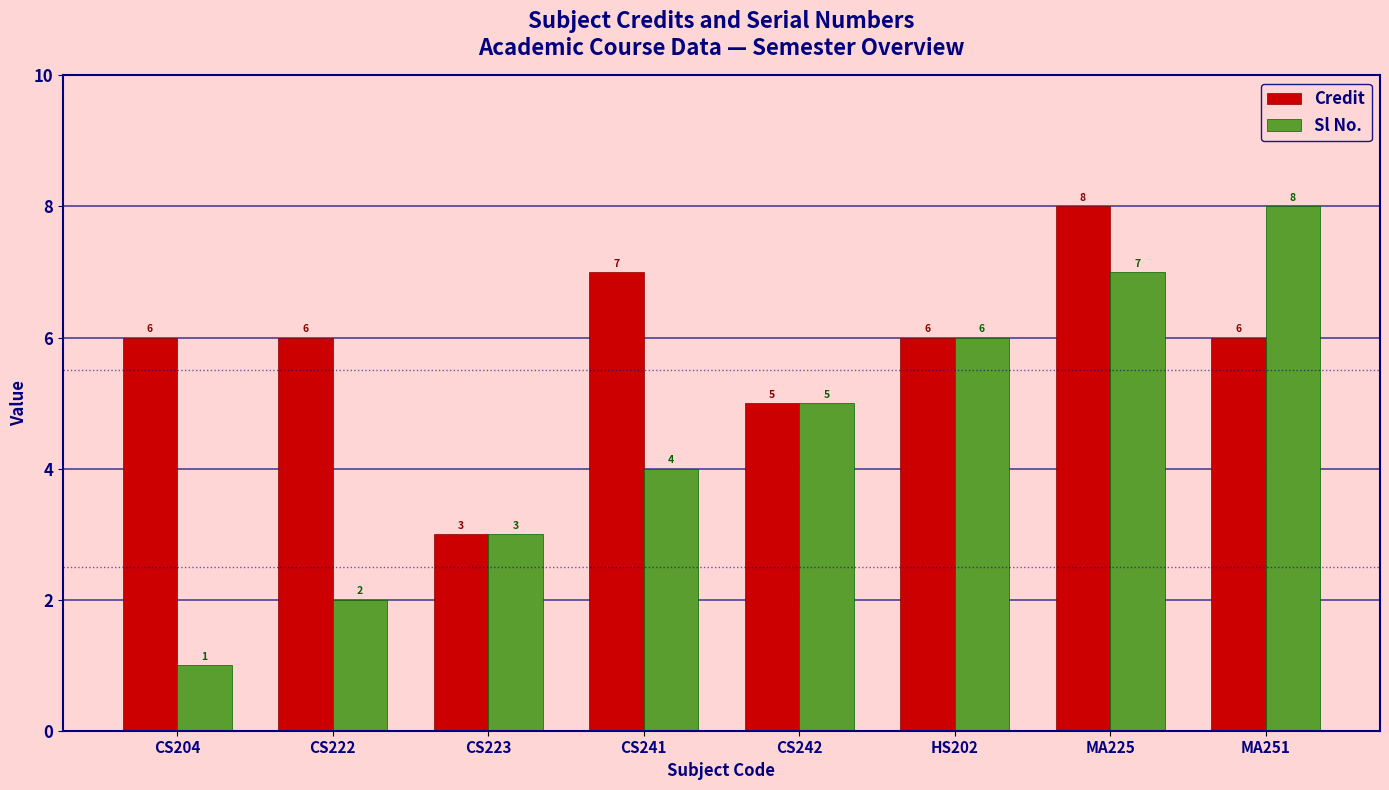

Reading right to left, list all the values displayed in this chart.

Credit: 6	8	6	5	7	3	6	6
Sl No.: 8	7	6	5	4	3	2	1